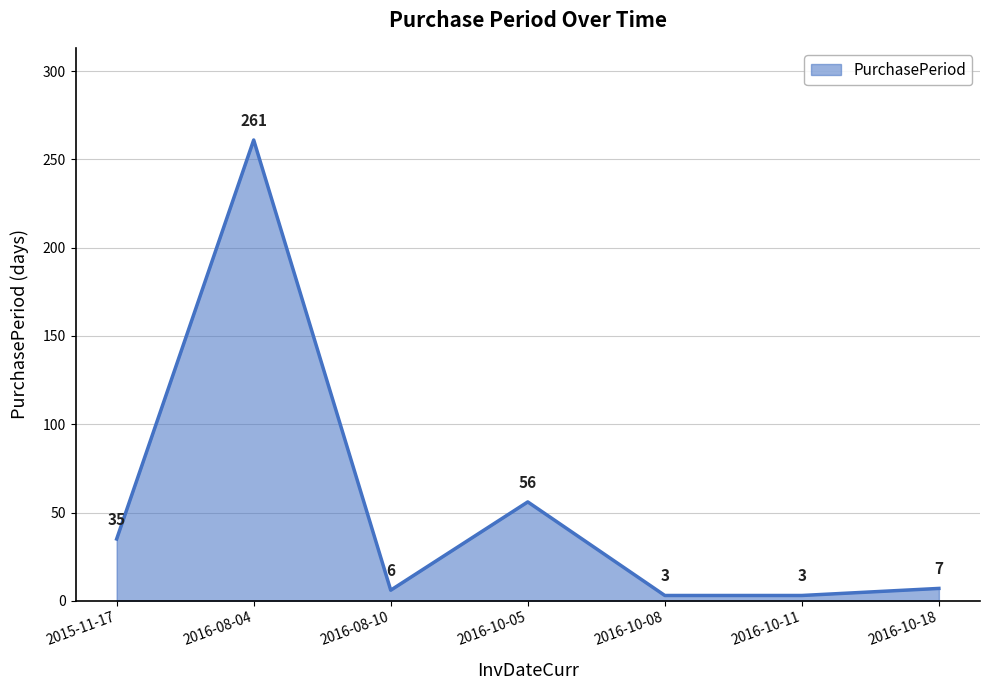

How many interior local peaks (higher than both neighbors) does the data have?

2